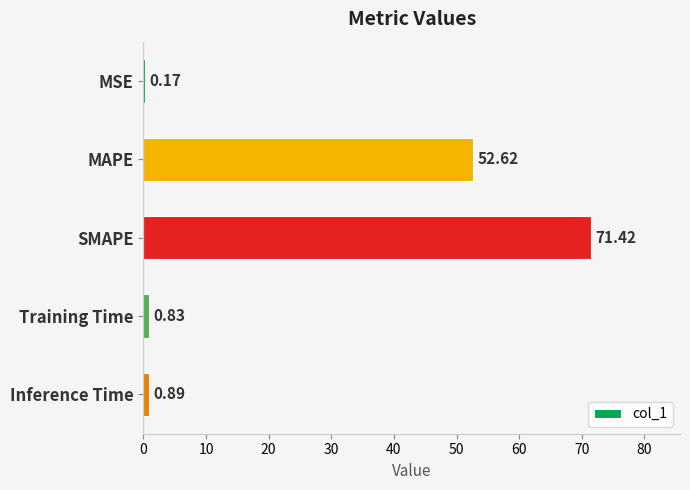

Which has a higher value, SMAPE or Inference Time?

SMAPE